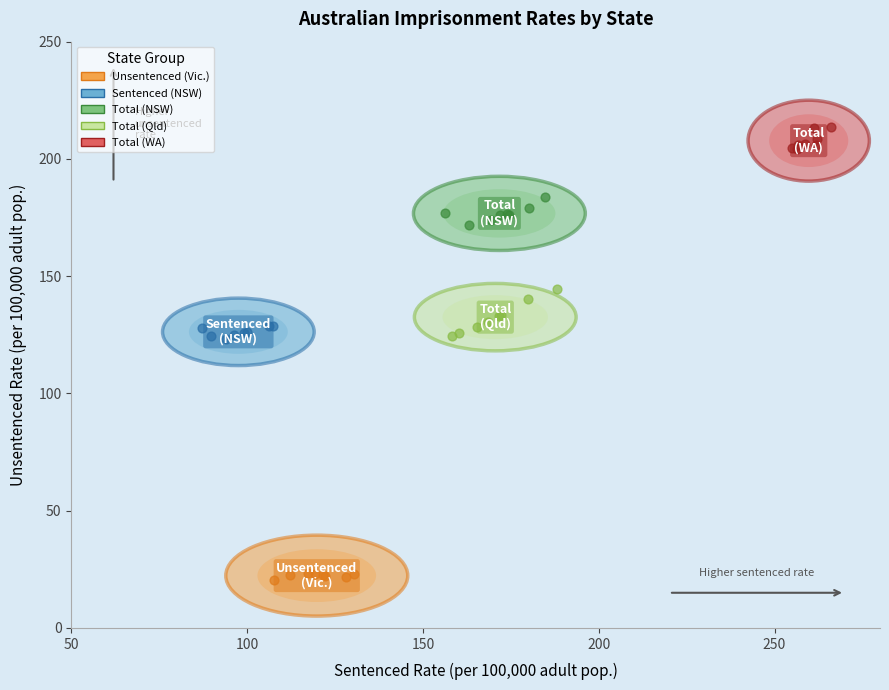

Which series contains the highest Y value?

Total (WA)